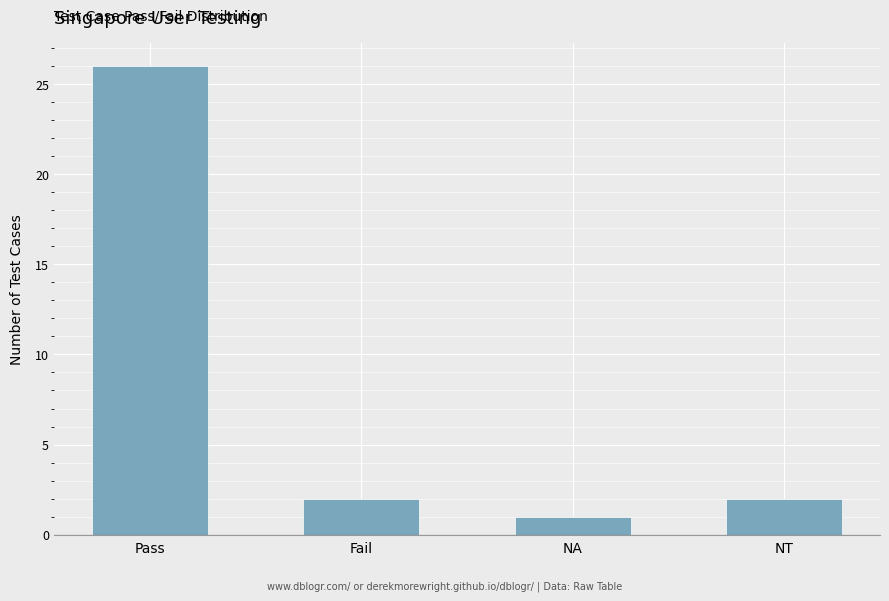

How many bars are there in total?

4